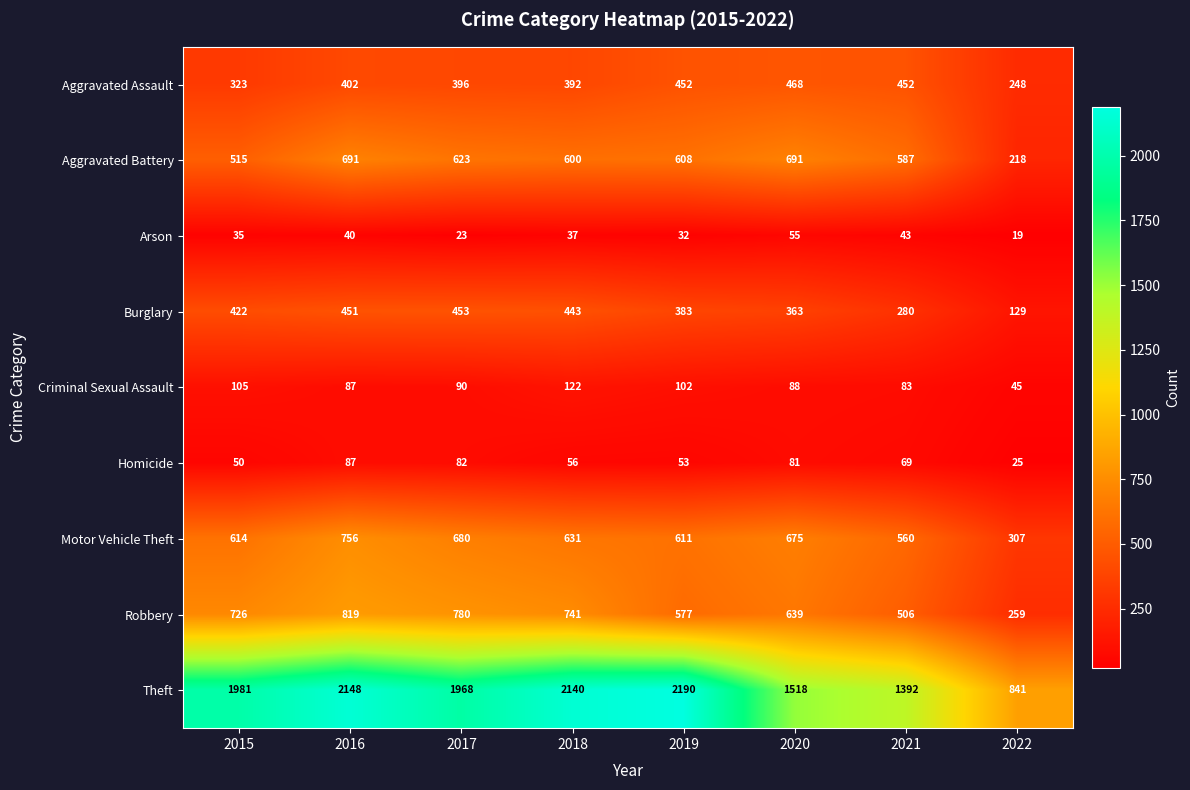

How many series are shown in this chart?

9